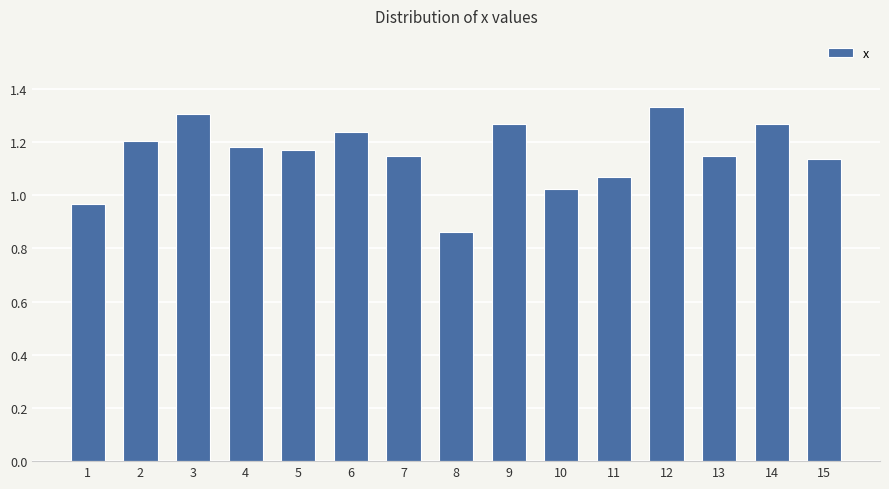

What is the difference between the maximum and minimum values?

0.5